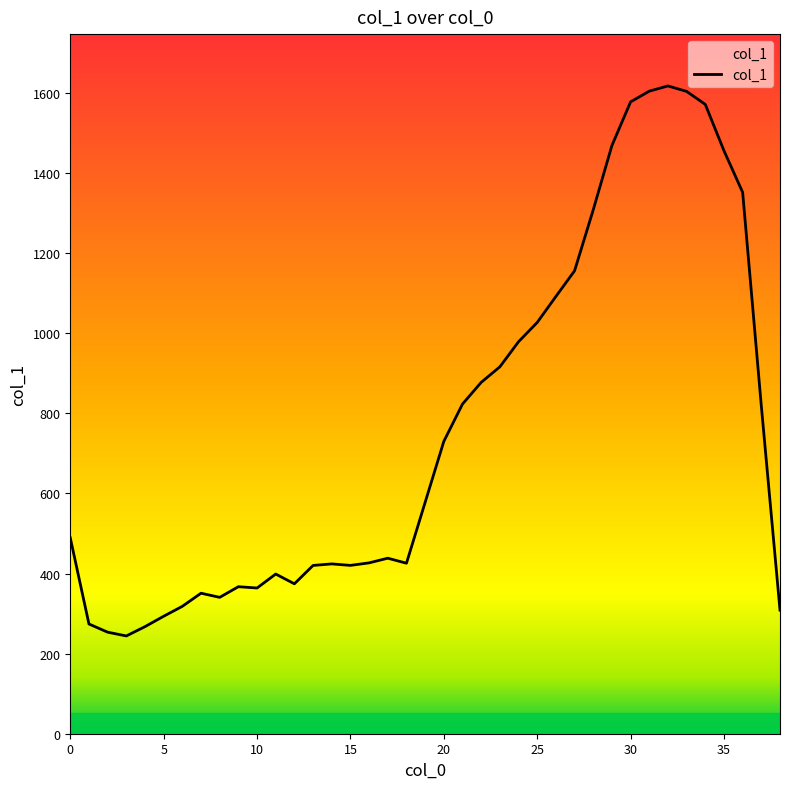

What is the difference between the maximum and minimum values?

1373.5